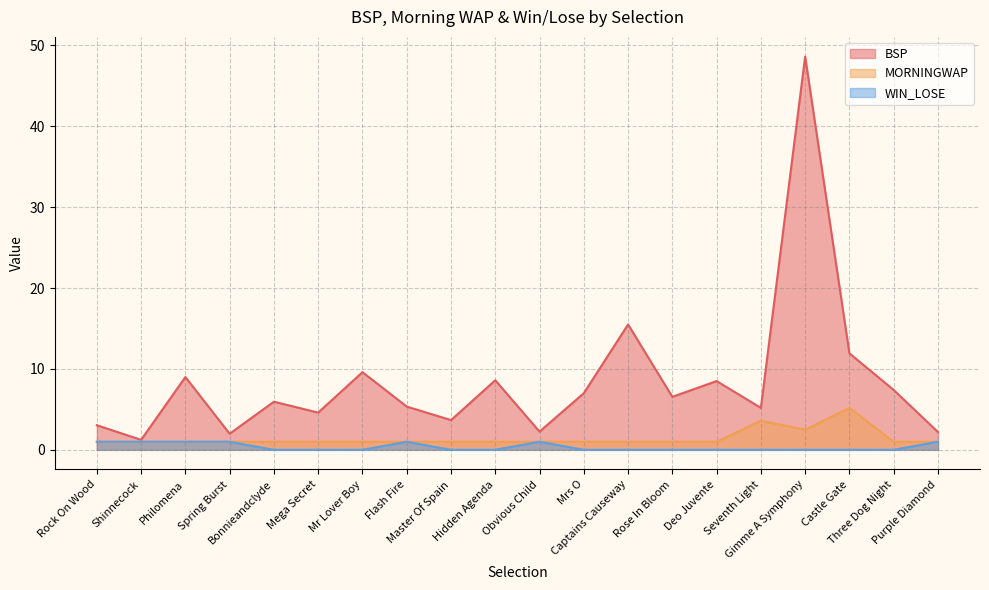

Reading right to left, list all the values displayed in this chart.

BSP: Purple Diamond=2.2	Three Dog Night=7.4	Castle Gate=11.9	Gimme A Symphony=48.6	Seventh Light=5.2	Deo Juvente=8.5	Rose In Bloom=6.5	Captains Causeway=15.5	Mrs O=7.0	Obvious Child=2.3	Hidden Agenda=8.6	Master Of Spain=3.7	Flash Fire=5.3	Mr Lover Boy=9.6	Mega Secret=4.6	Bonnieandclyde=6.0	Spring Burst=2.0	Philomena=9.0	Shinnecock=1.2	Rock On Wood=3.0
MORNINGWAP: Purple Diamond=1.0	Three Dog Night=1.0	Castle Gate=5.2	Gimme A Symphony=2.5	Seventh Light=3.6	Deo Juvente=1.0	Rose In Bloom=1.0	Captains Causeway=1.0	Mrs O=1.0	Obvious Child=1.0	Hidden Agenda=1.0	Master Of Spain=1.0	Flash Fire=1.0	Mr Lover Boy=1.0	Mega Secret=1.0	Bonnieandclyde=1.0	Spring Burst=1.0	Philomena=1.0	Shinnecock=1.0	Rock On Wood=1.0
WIN_LOSE: Purple Diamond=1.0	Three Dog Night=0.0	Castle Gate=0.0	Gimme A Symphony=0.0	Seventh Light=0.0	Deo Juvente=0.0	Rose In Bloom=0.0	Captains Causeway=0.0	Mrs O=0.0	Obvious Child=1.0	Hidden Agenda=0.0	Master Of Spain=0.0	Flash Fire=1.0	Mr Lover Boy=0.0	Mega Secret=0.0	Bonnieandclyde=0.0	Spring Burst=1.0	Philomena=1.0	Shinnecock=1.0	Rock On Wood=1.0